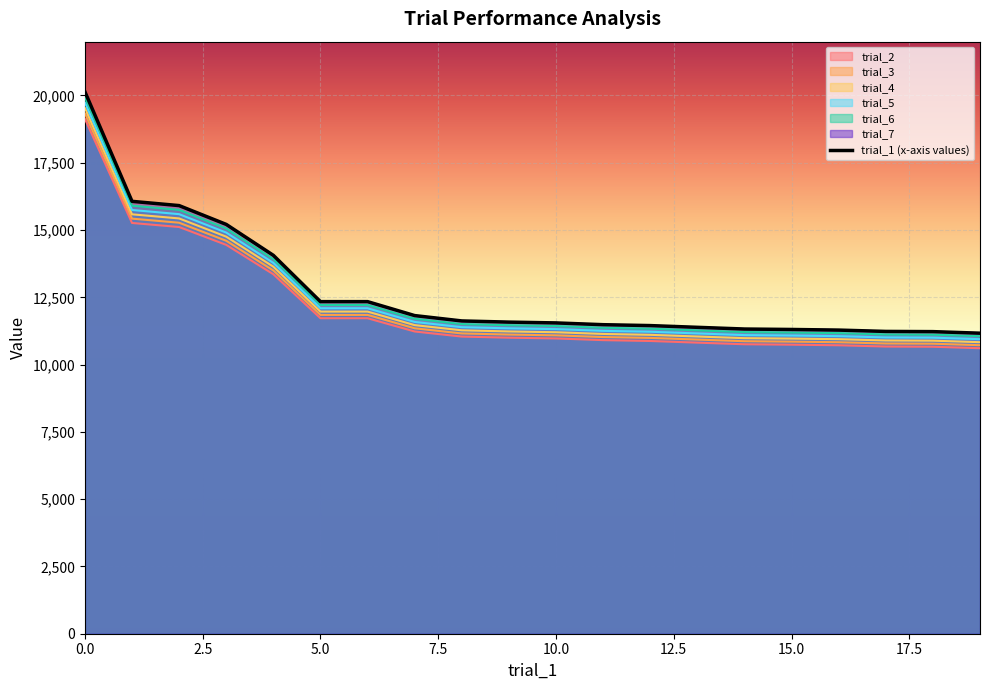

What are all the series names shown in the legend?

trial_2, trial_3, trial_4, trial_5, trial_6, trial_7